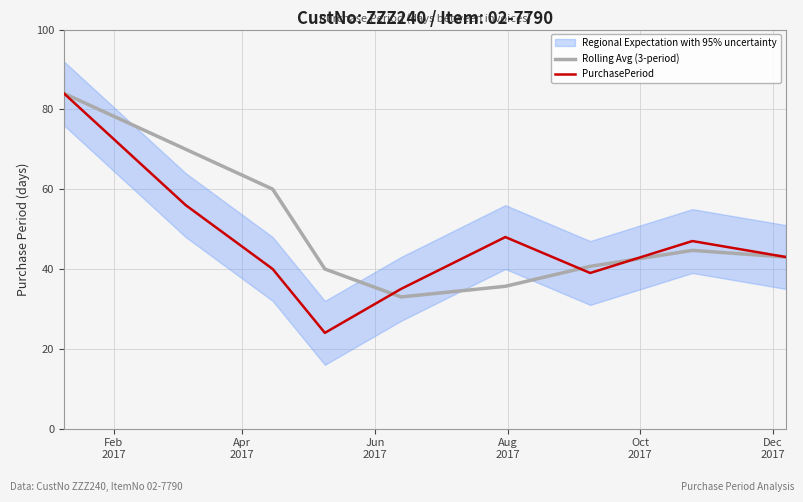

Is this an area chart (filled region under the line)?

No